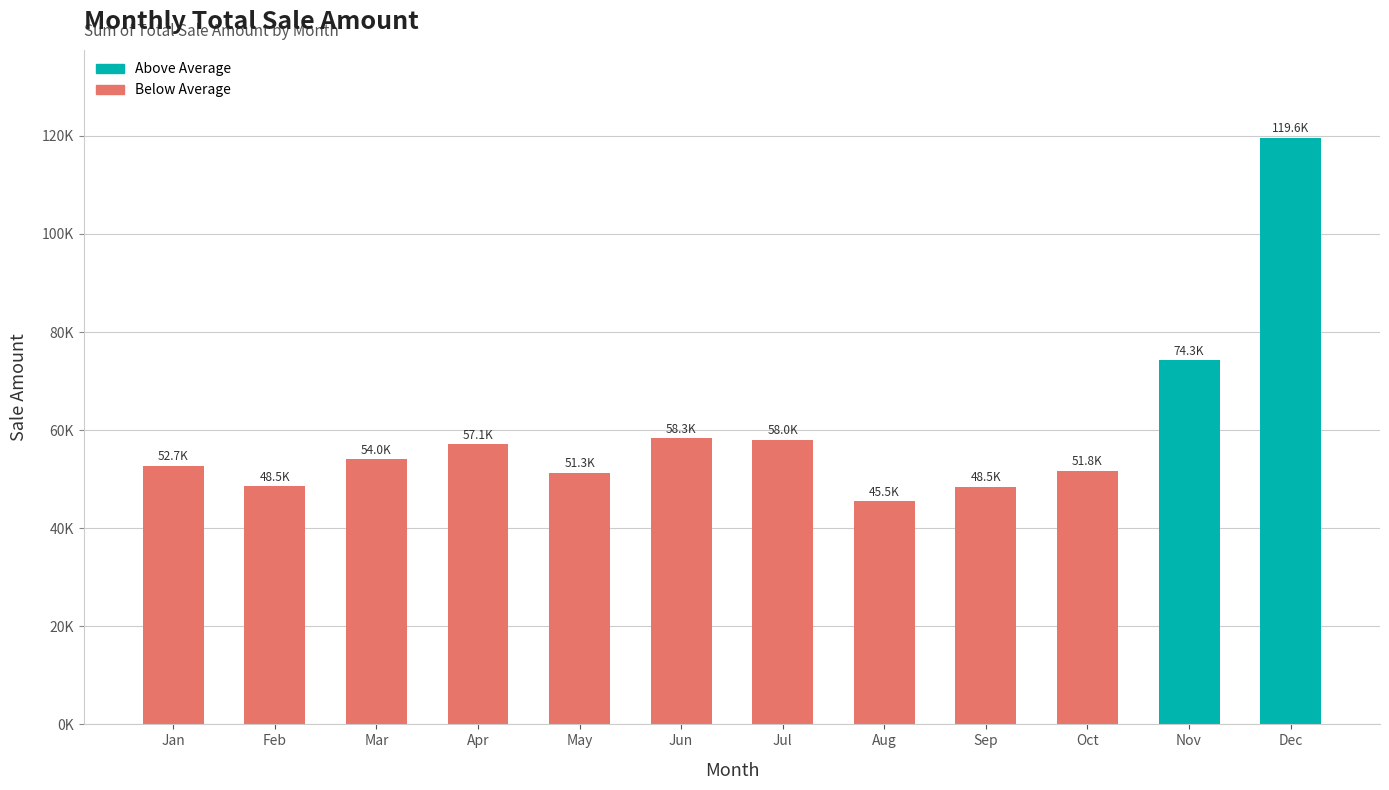

What value does the data have at Nov?

74310.0